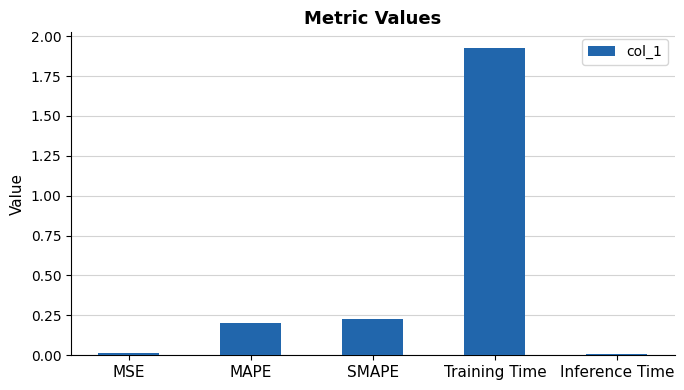

Are the bars horizontal?

No